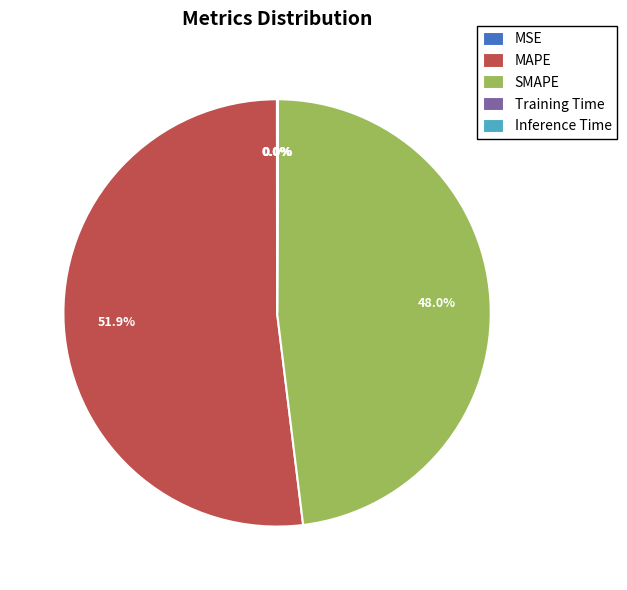

What is the largest slice in the pie chart?

MAPE